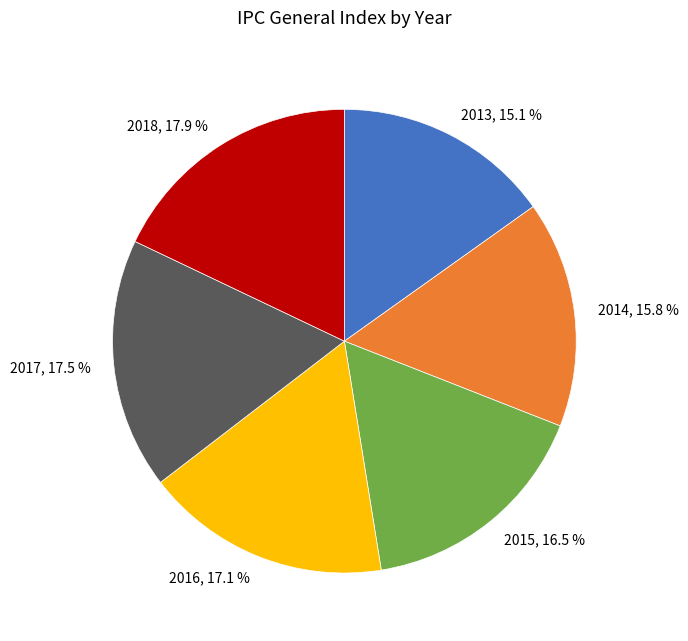

What percentage is the 2018 slice, to the nearest percent?

18%